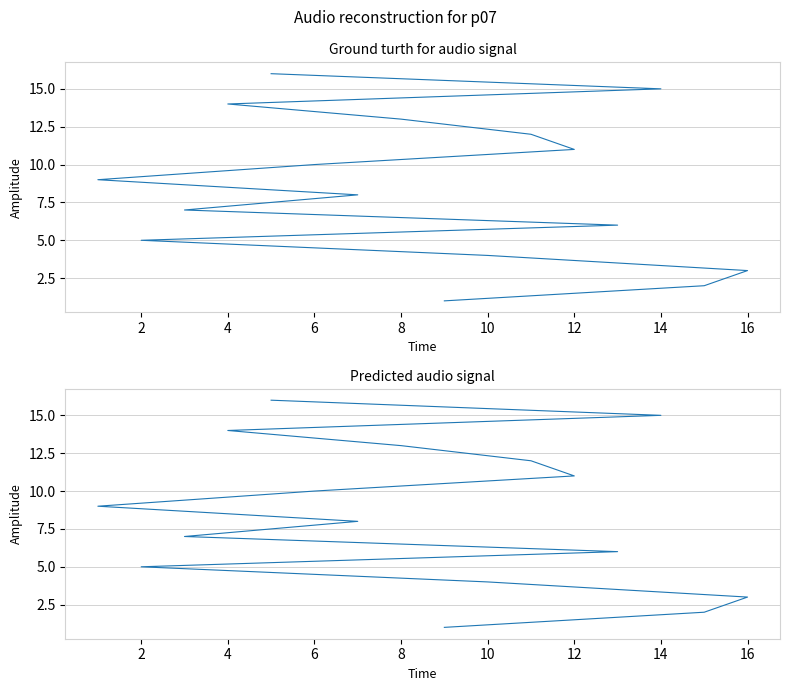

The chart shows a value of 2 at 12. True or false?

False